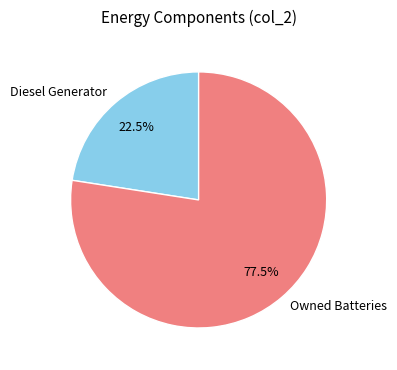

Which slice is the largest?

Owned Batteries